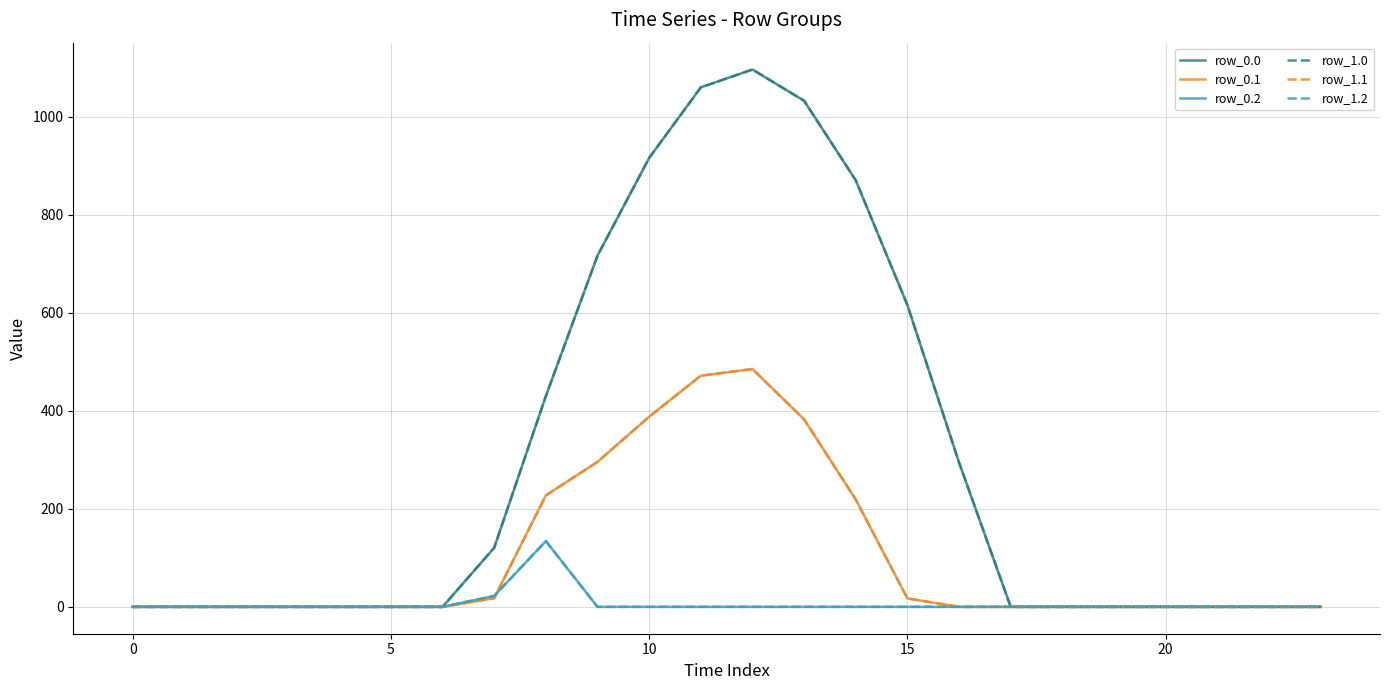

True or false: row_1.0 has more than 1 points higher than both neighbors.

False